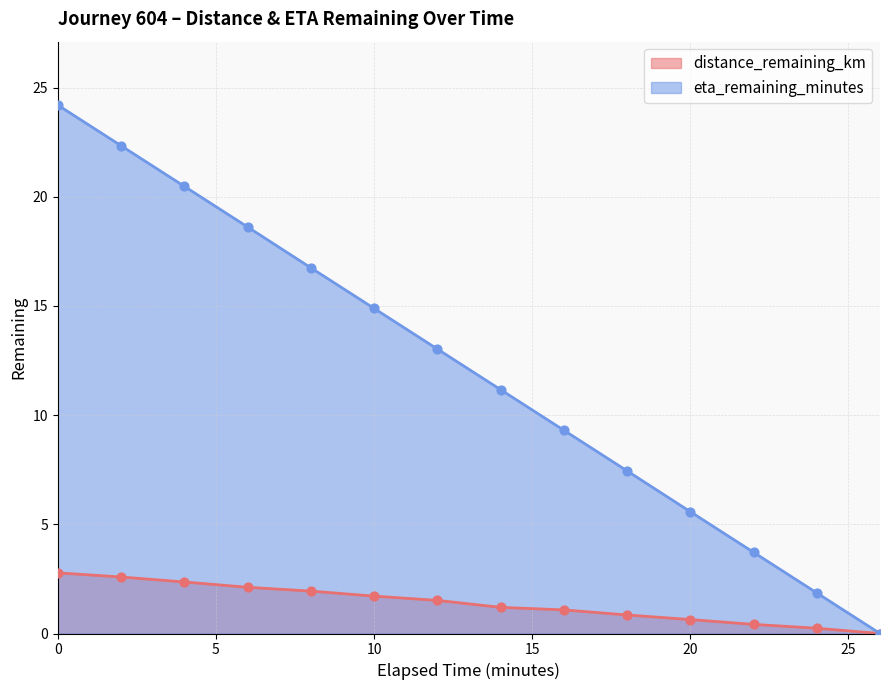

Which series has the largest Y range (max minus min)?

eta_remaining_minutes